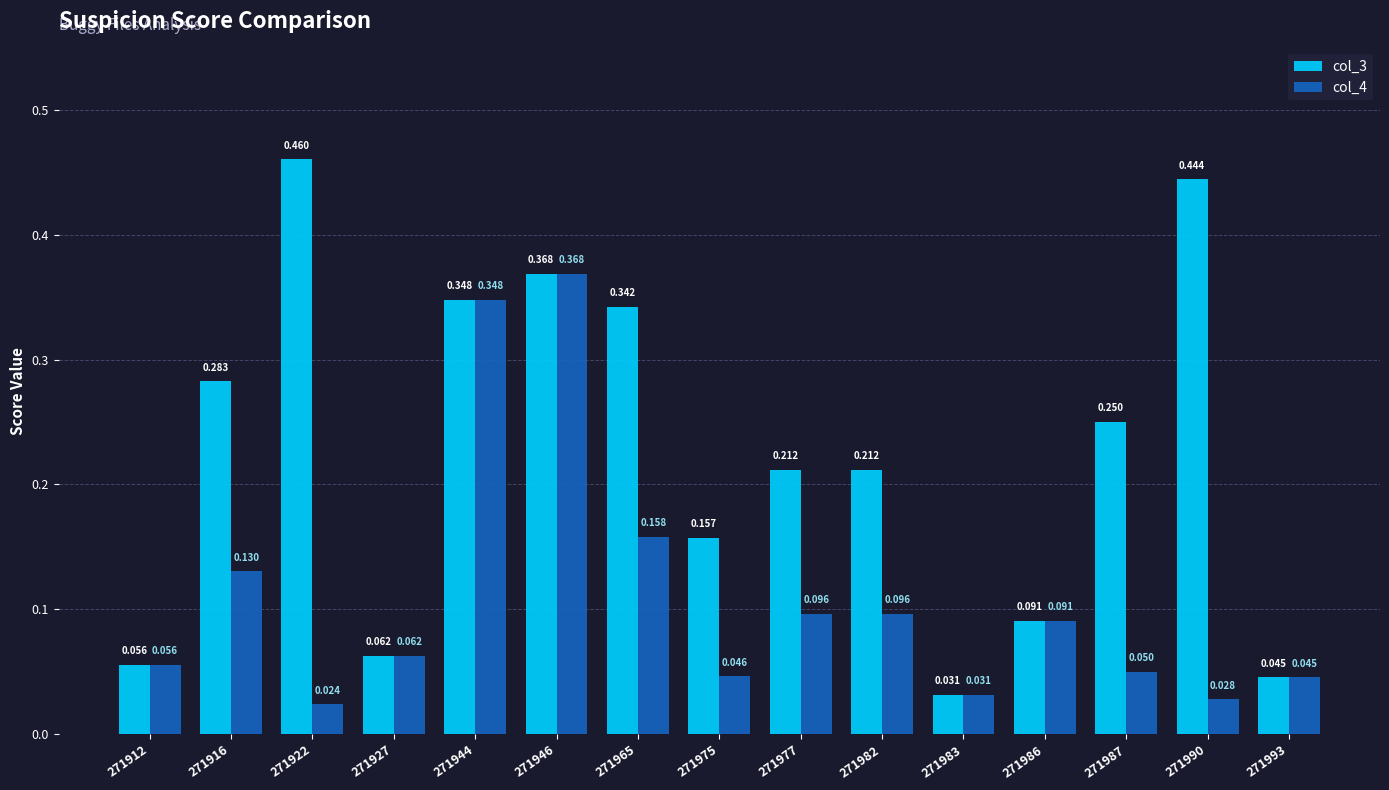

Is the value of col_4 at 271946 greater than the value of col_3 at 271944?

Yes